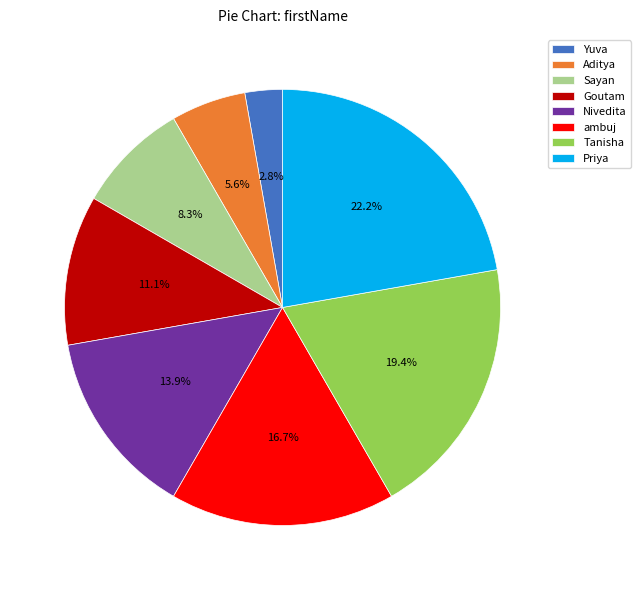

What portion of the pie excludes Yuva?

97.2%